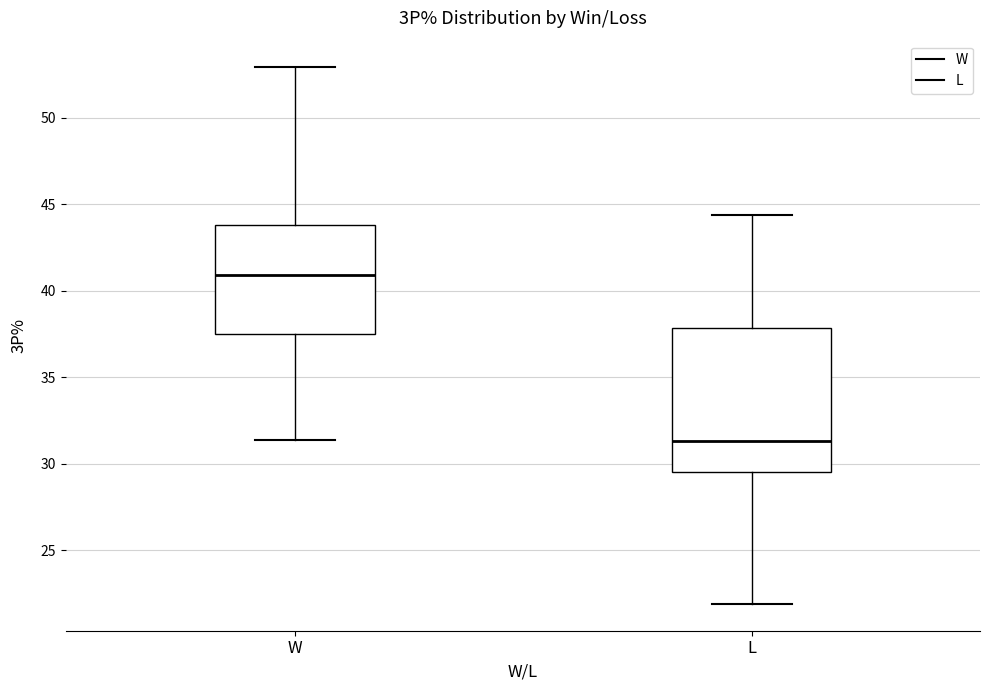

Comparing the boxes themselves (not the whiskers), which one is the tallest?

L